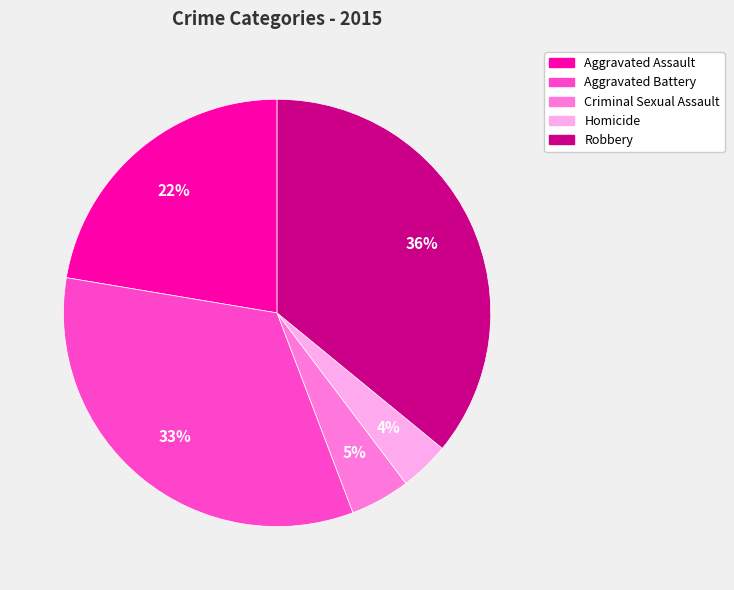

What is the smallest slice in the pie chart?

Homicide